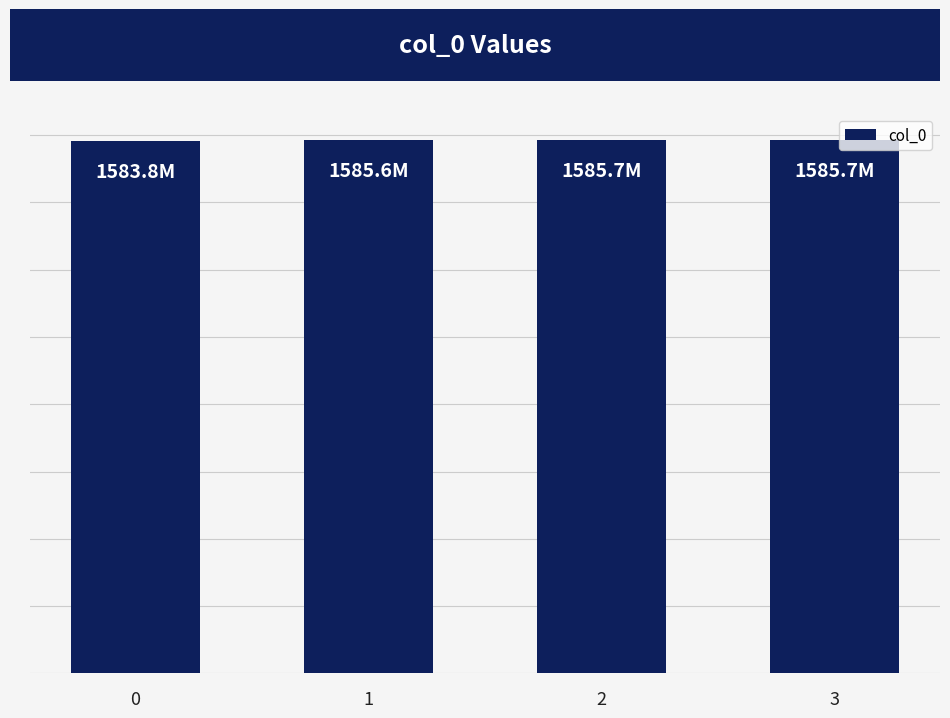

What is the value of the 3rd bar from the left?

1585.7